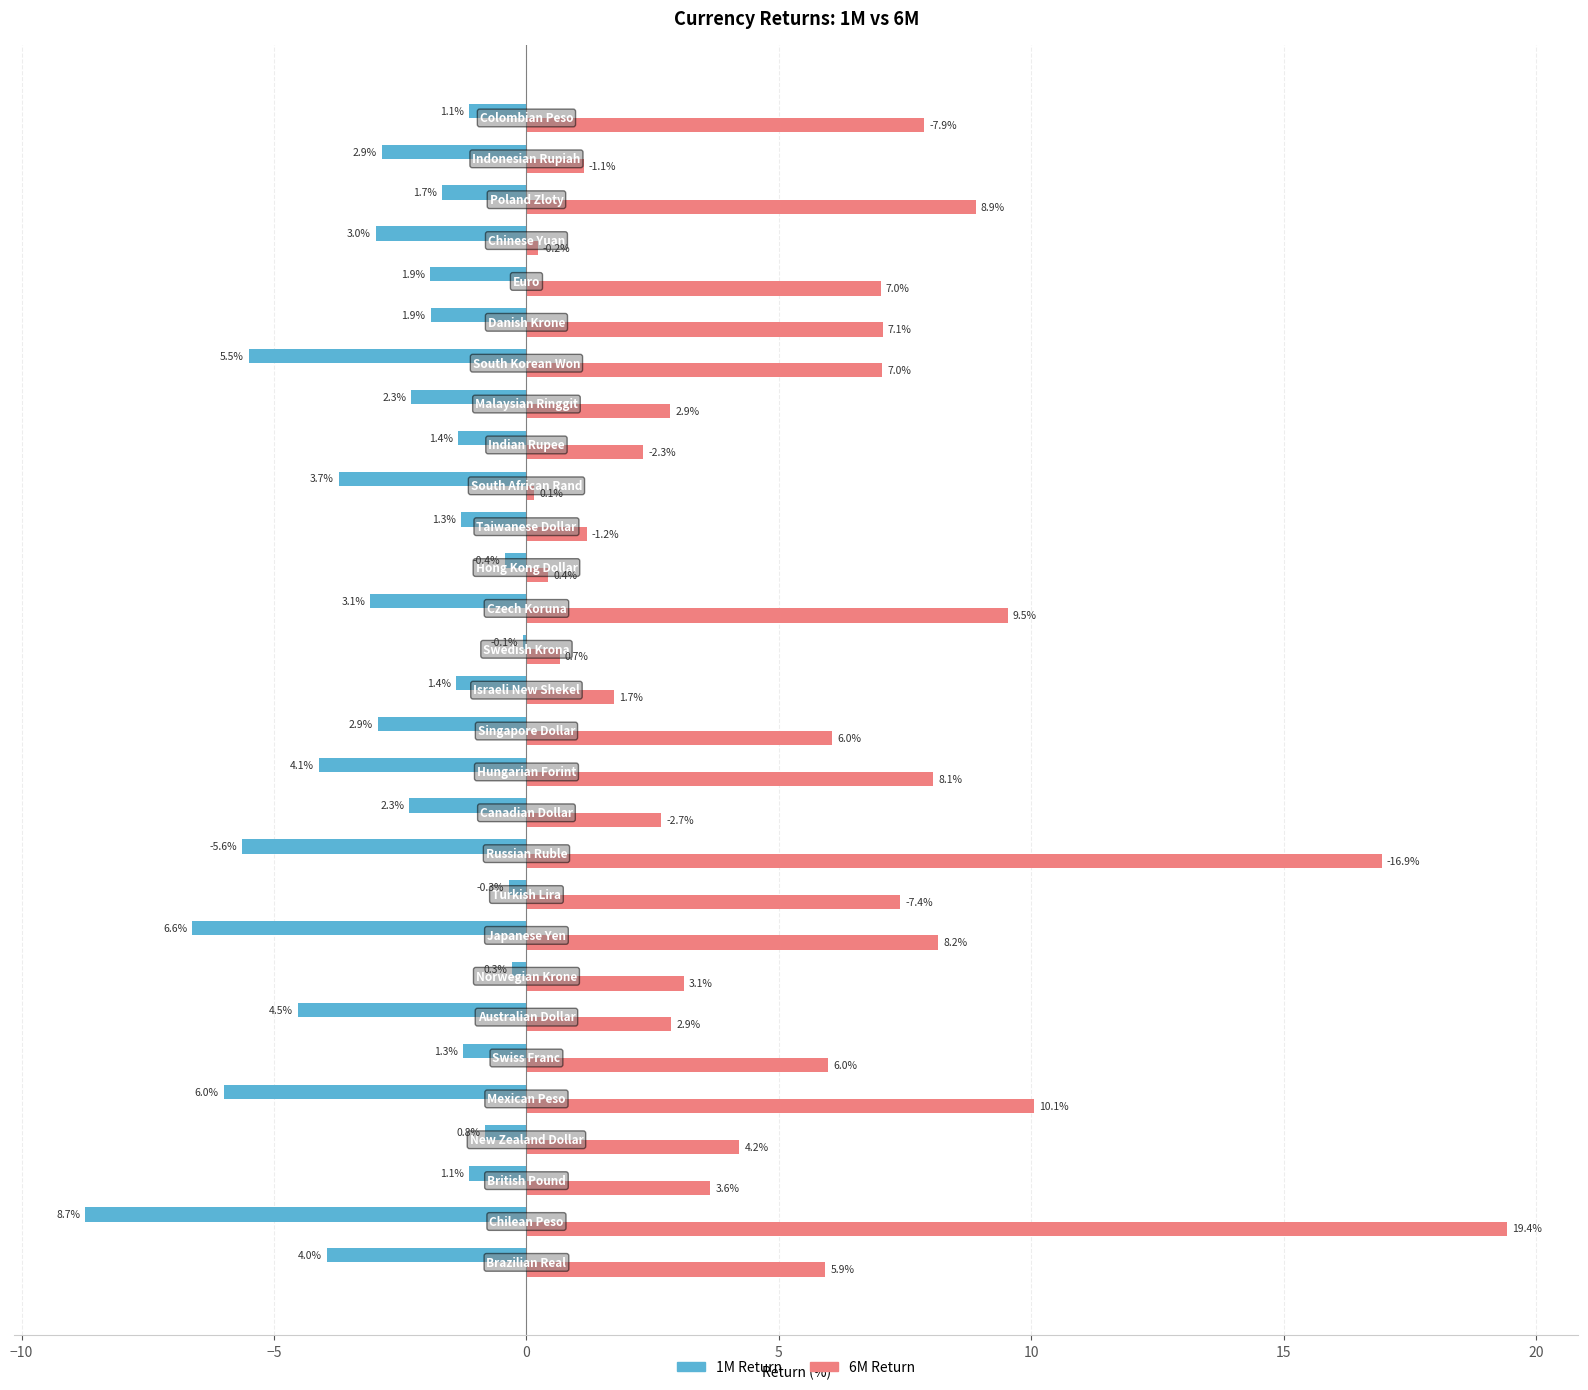

What is the maximum value shown in the chart?

19.4